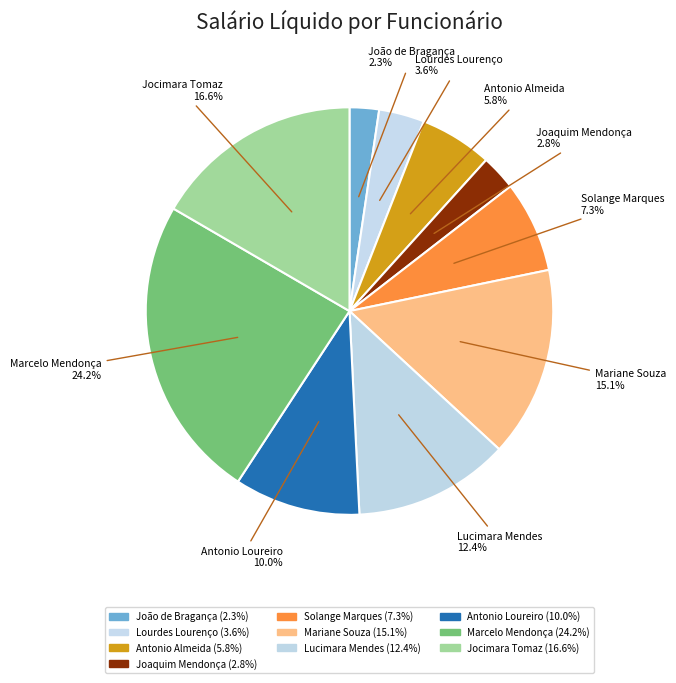

How many segments does this pie chart have?

10